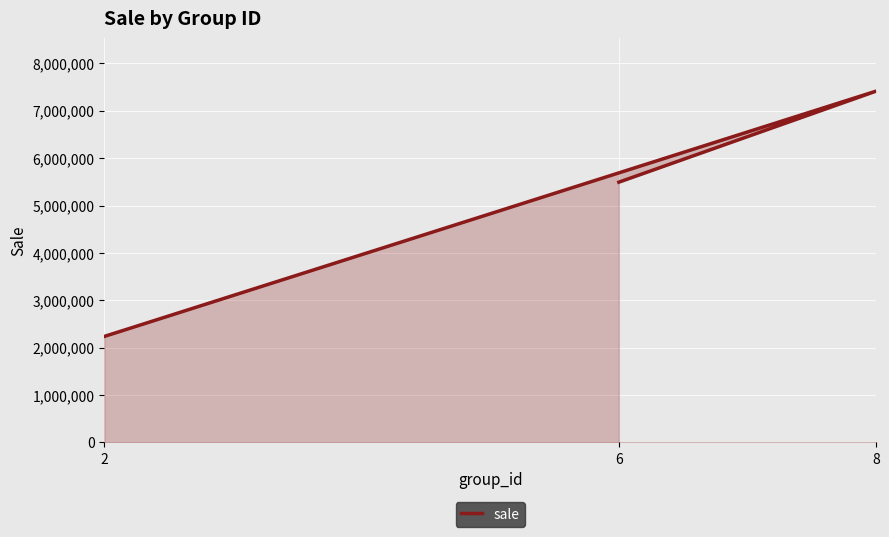

Count the number of data series in this chart.

1